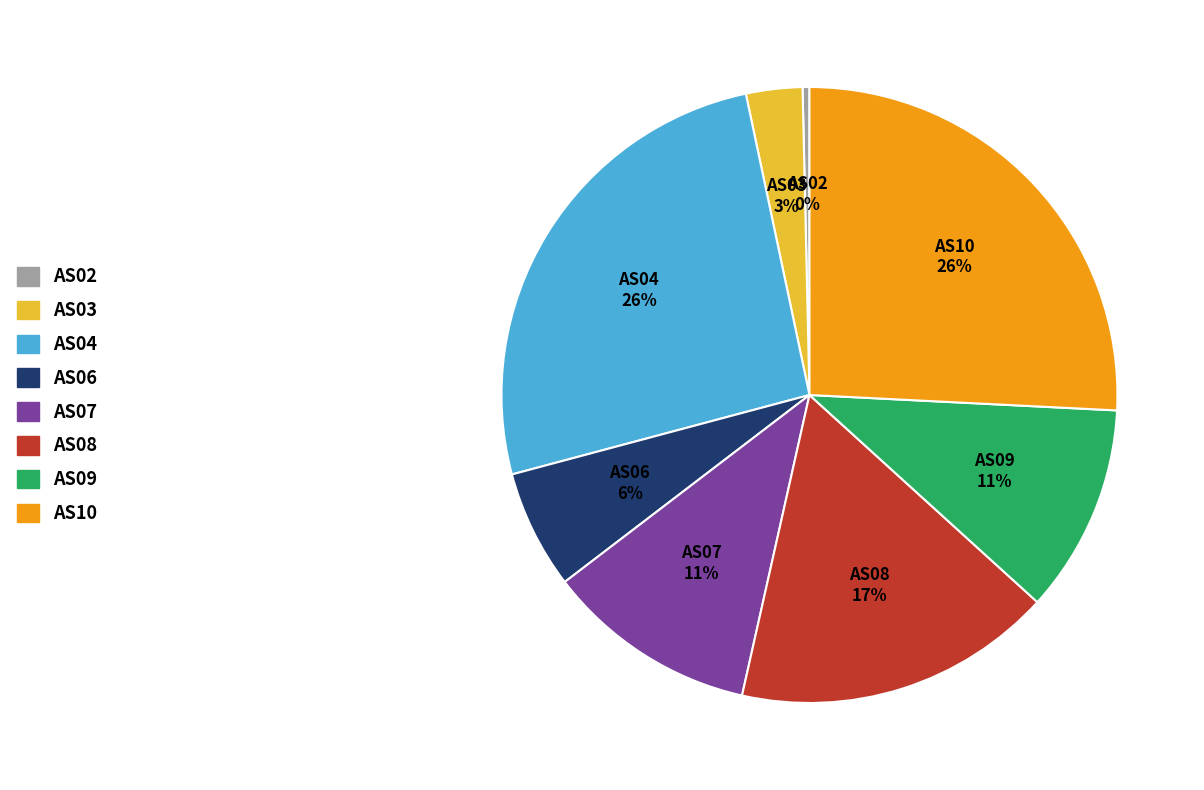

To the nearest percent, what is the average slice percentage?

12%